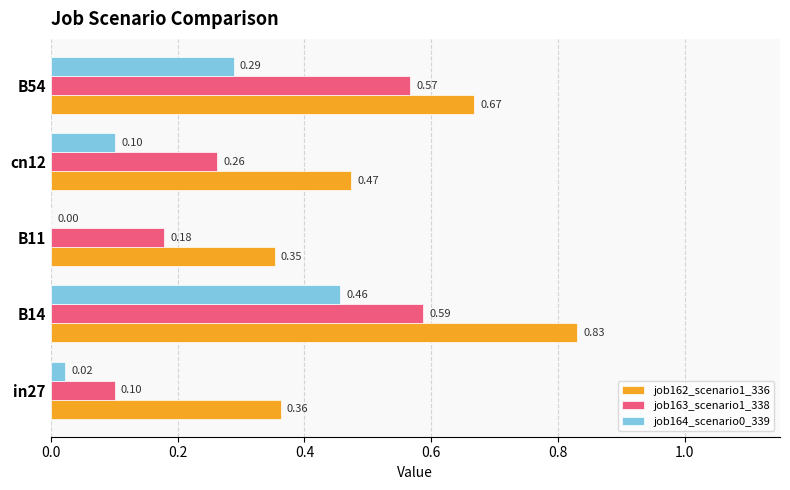

At which category is the sum across all series the highest?

B14